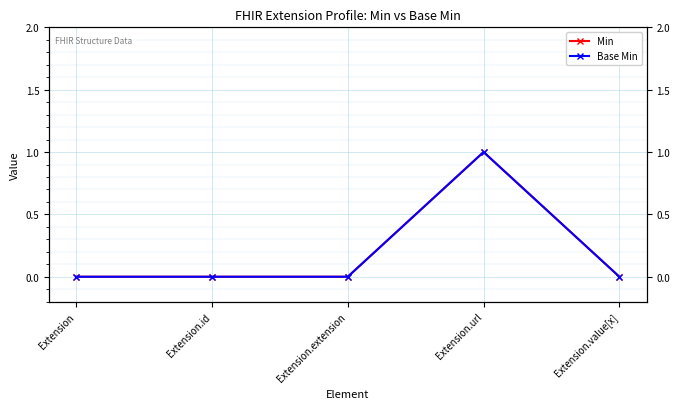

What is the sum of all Base Min values?

1